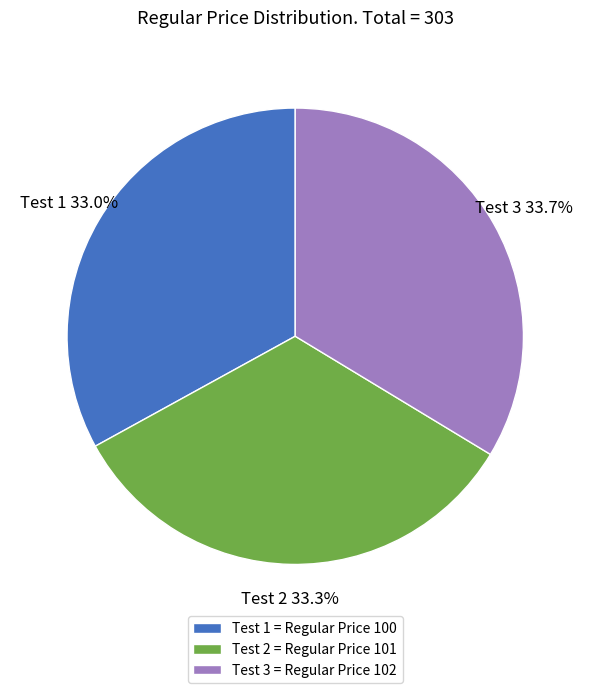

How much of the chart is everything except Test 3?

66.3%